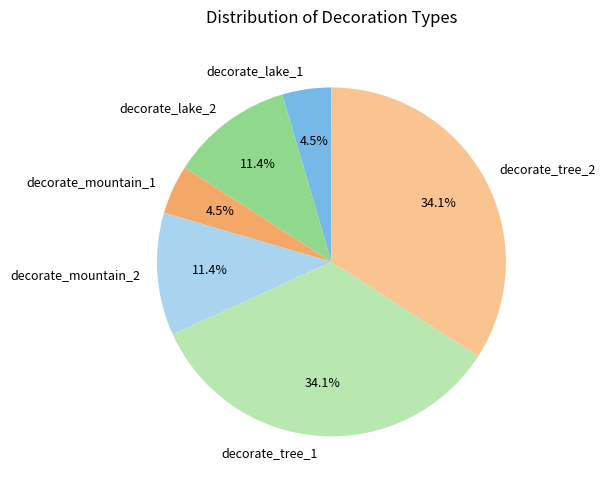

Is decorate_lake_2 the majority of the pie?

No